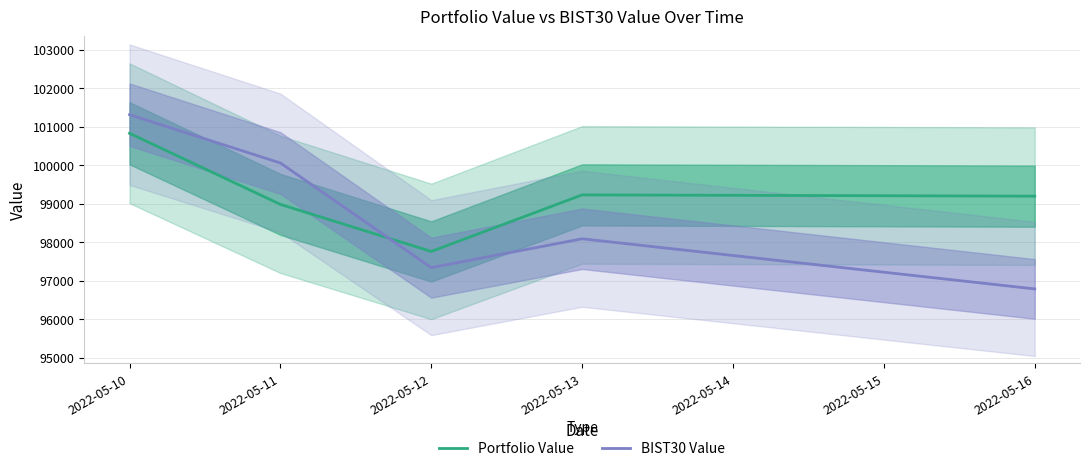

How many lines are shown in the chart?

2